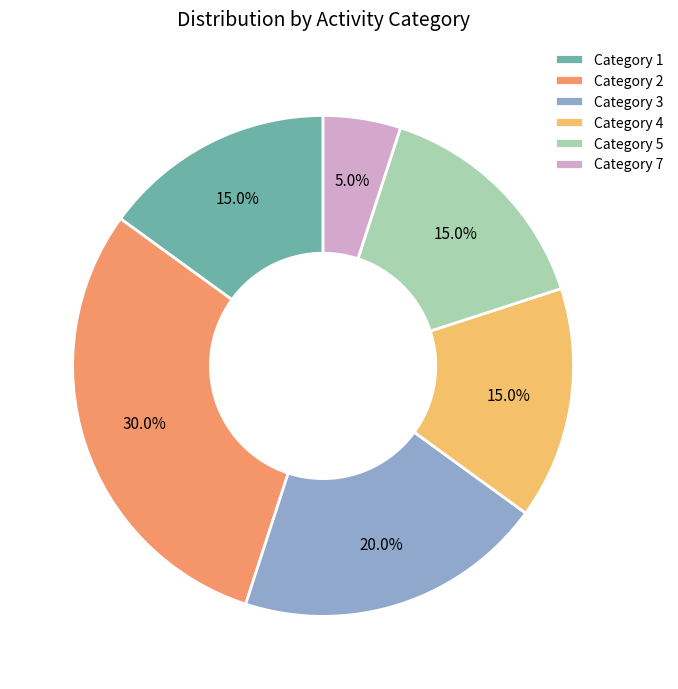

Which category has the biggest portion of the pie?

Category 2